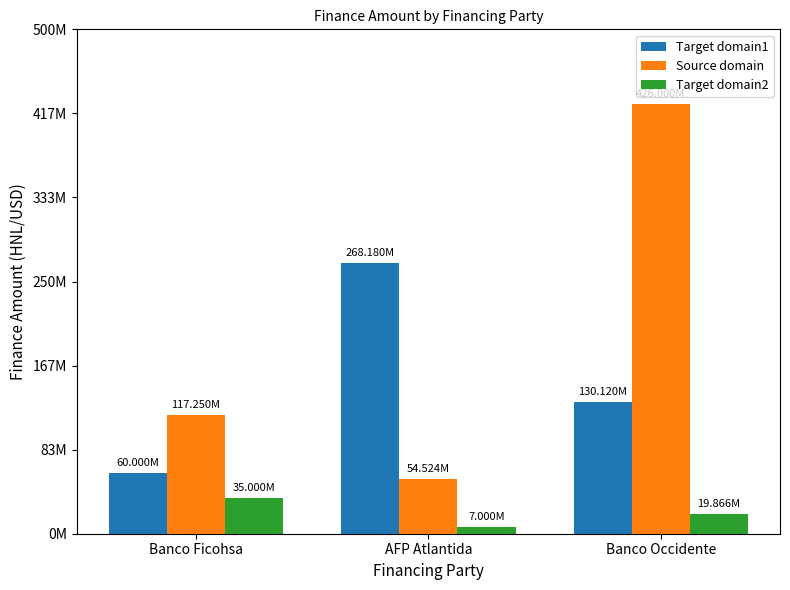

What is the minimum value for Target domain1?

60000000.0